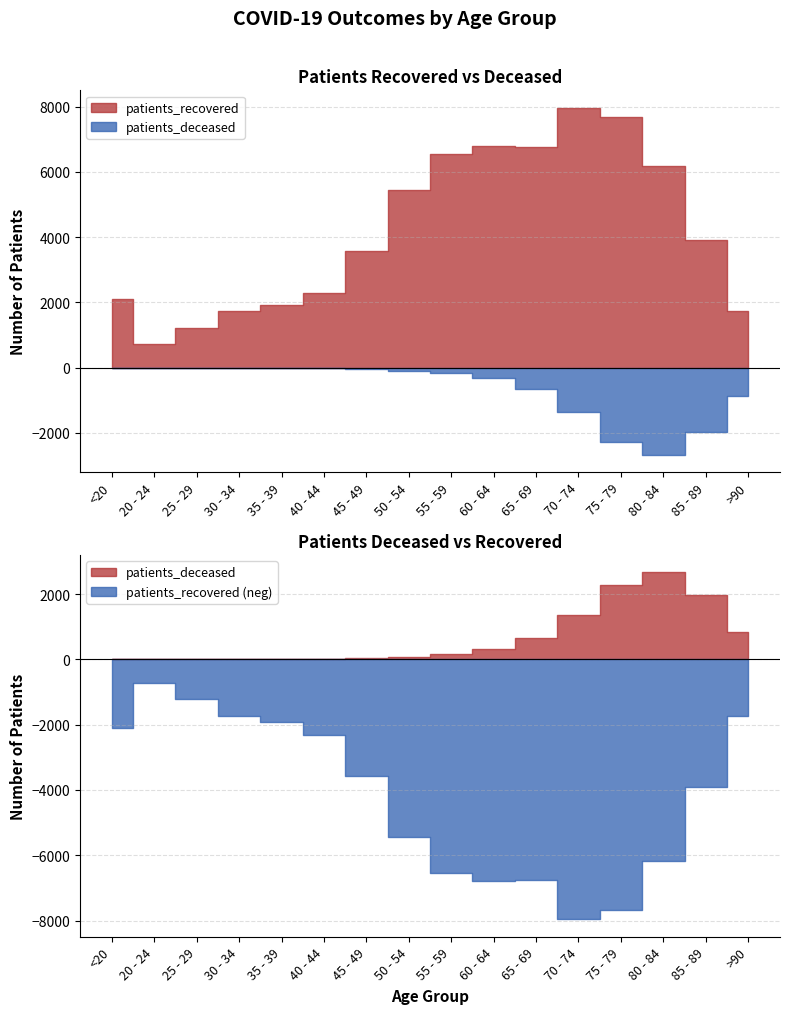

True or false: patients_deceased and patients_recovered cross at least once.

False